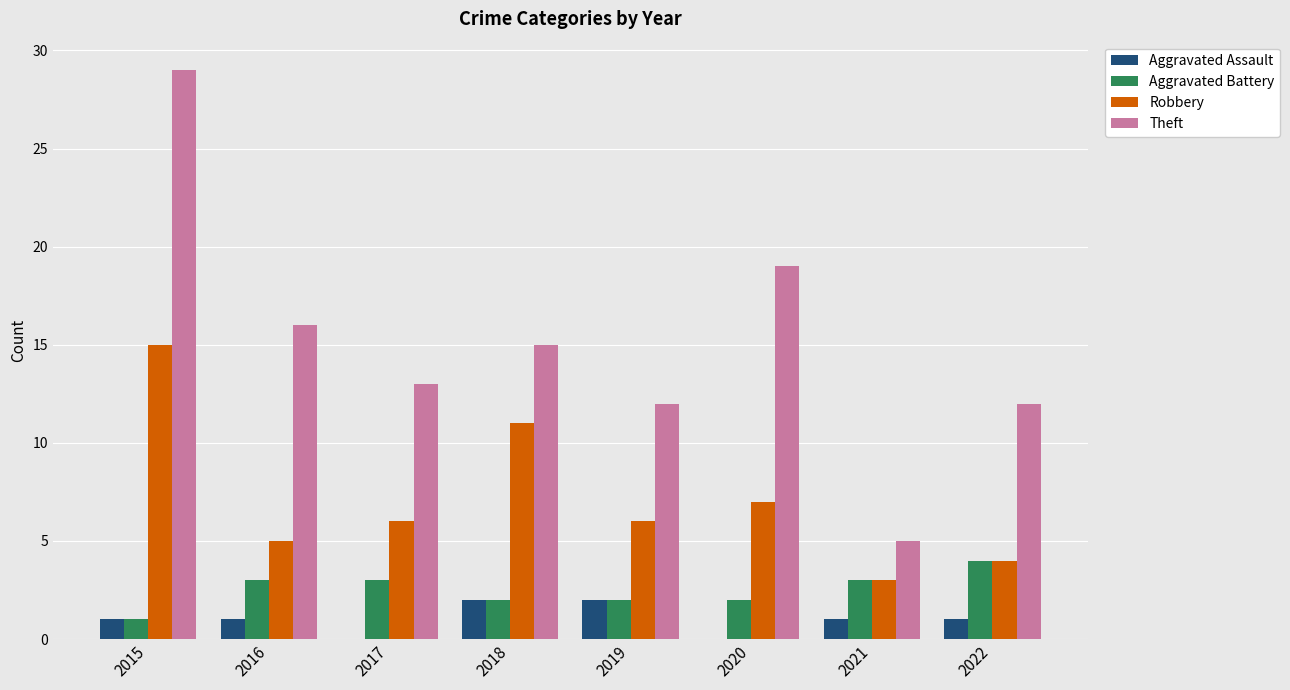

What is the sum of the Robbery values at 2018 and 2022?

15